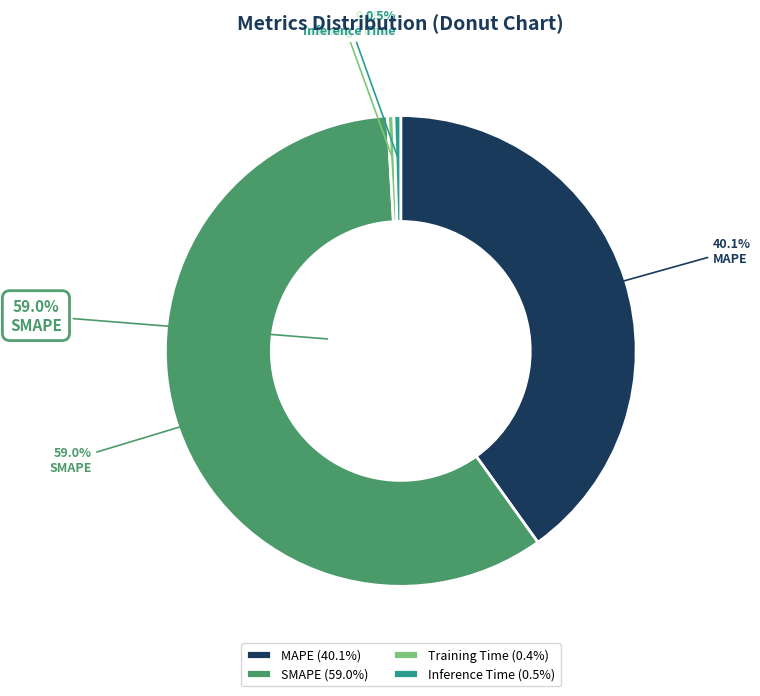

What portion of the pie excludes Training Time?

99.6%